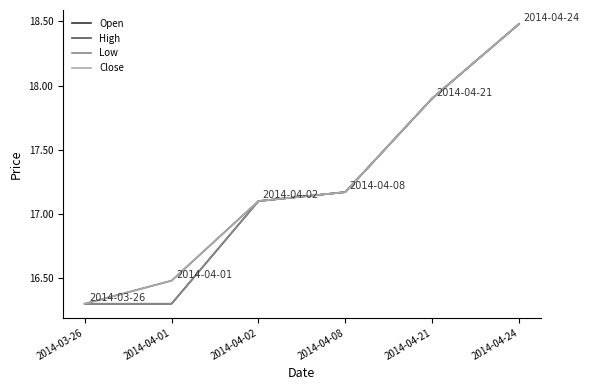

At 2014-04-24, list the series in order from smallest to largest.

Open, High, Low, Close